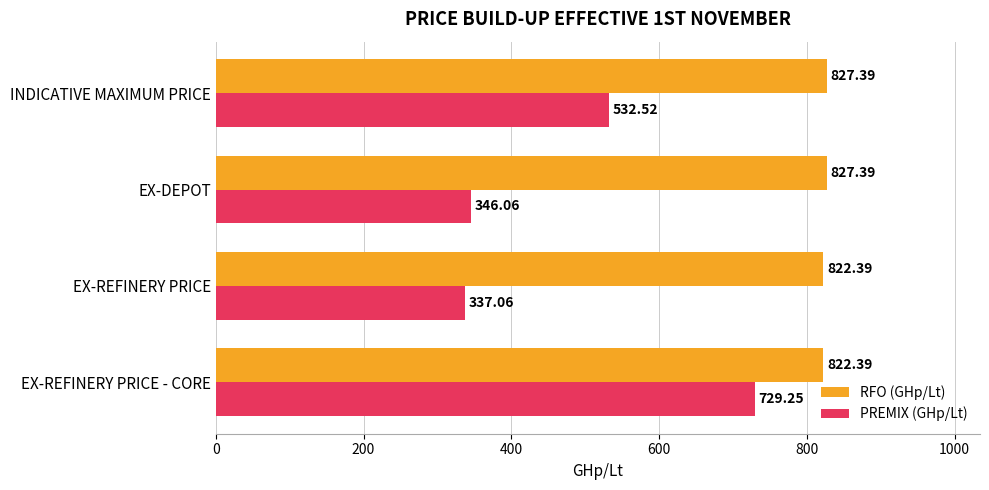

Where is PREMIX (GHp/Lt) nearest to the value 533?

INDICATIVE MAXIMUM PRICE